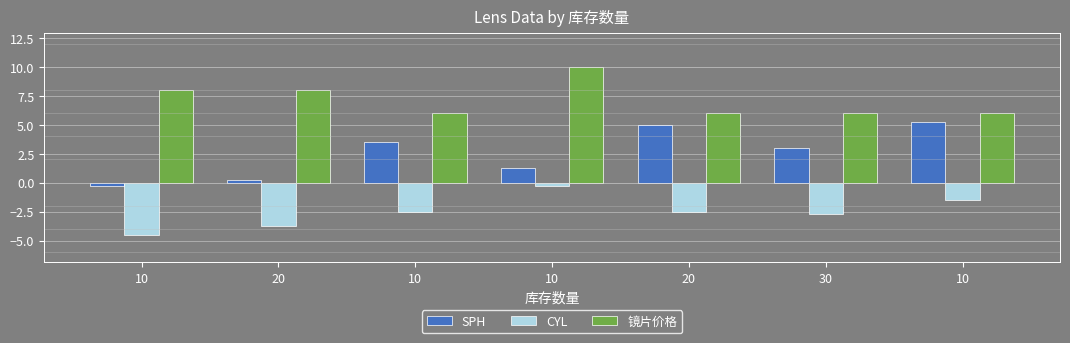

What is the label of the 7th bar from the left?

10